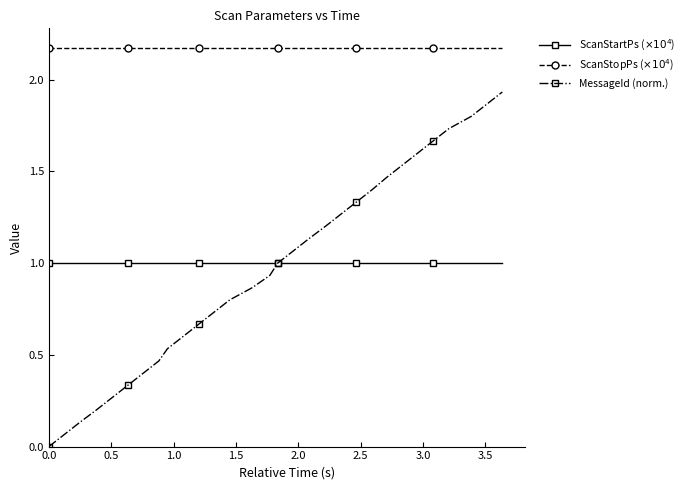

Which series has the largest range (max minus min)?

MessageId (norm.)